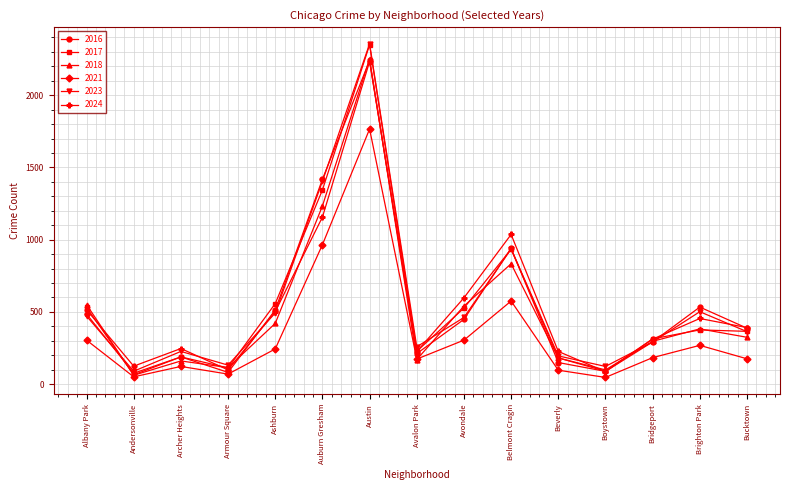

What is the sum of the 2016 values at Austin and Auburn Gresham?

3659